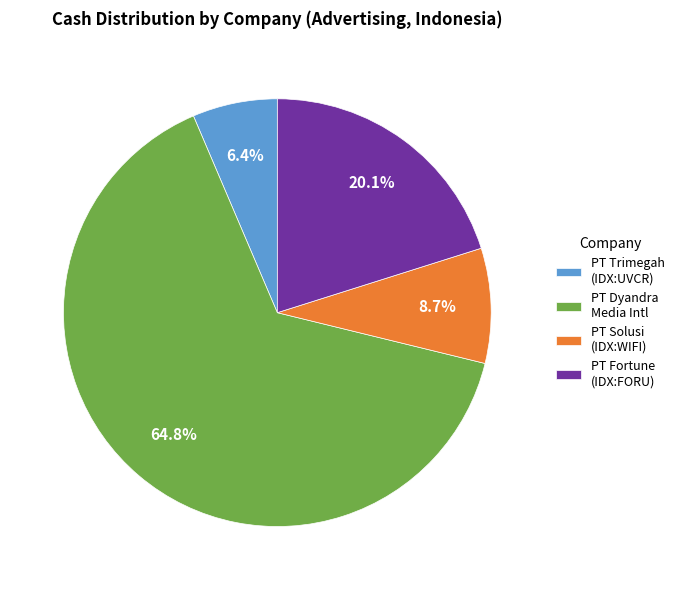

Combined, do PT Dyandra Media Intl and PT Trimegah (IDX:UVCR) account for over 50%?

Yes